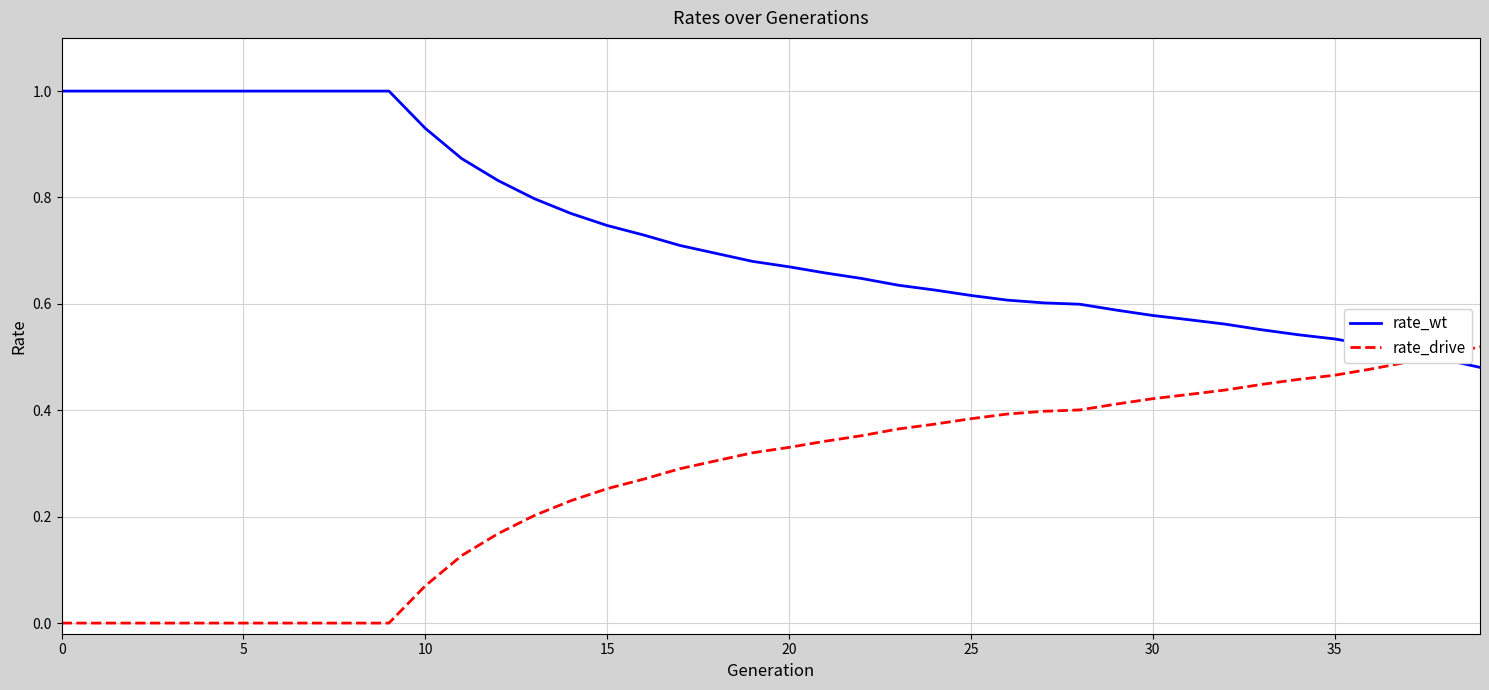

Count the rate_wt values in the range 0 to 1.

40